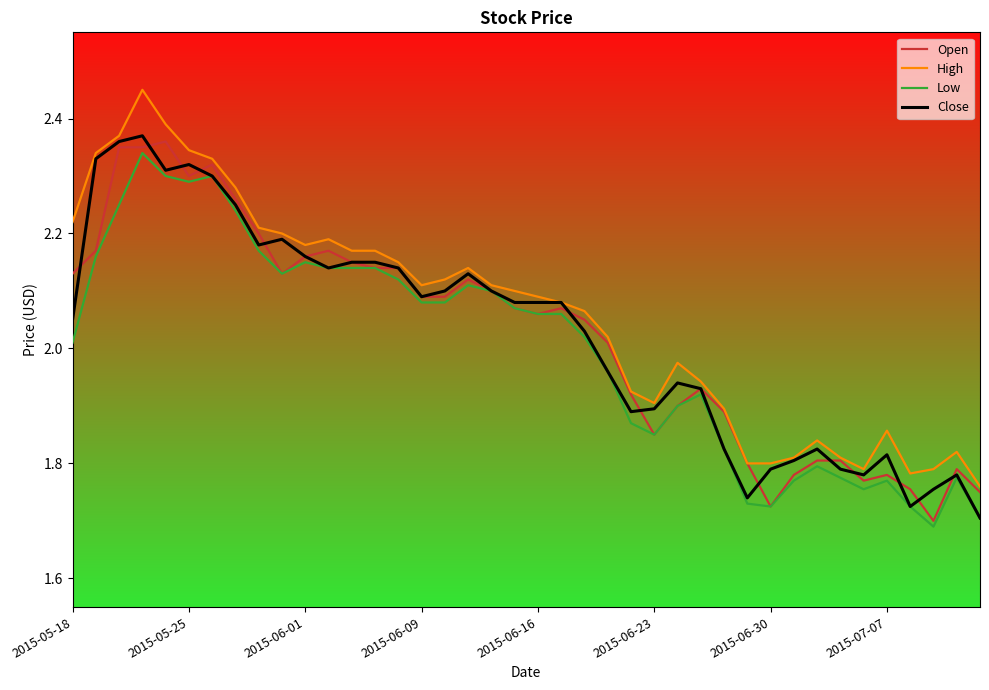

How many interior local valleys does the Close series have?

8